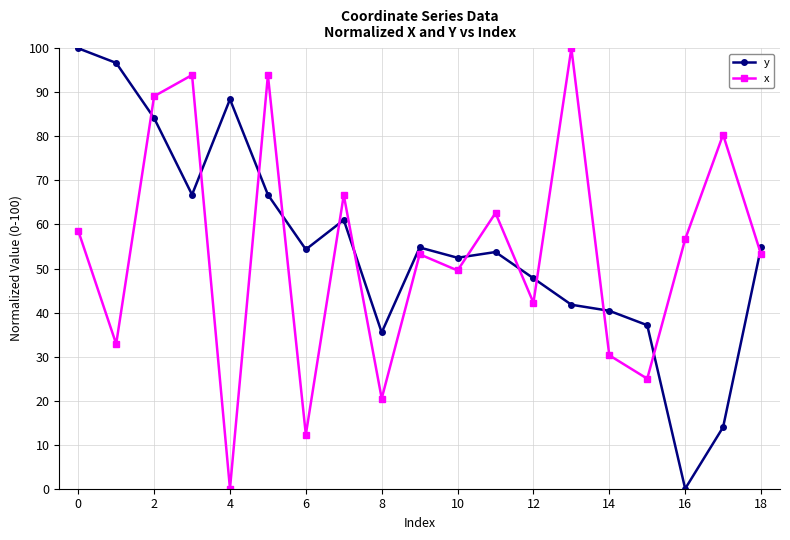

What is the greatest value displayed?

100.0